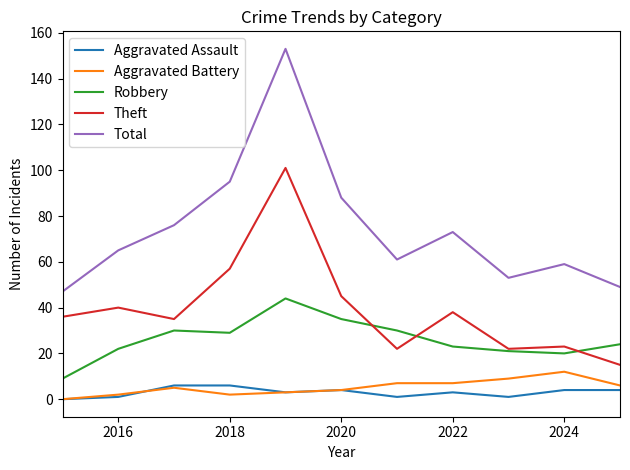

Reading left to right, extract all data points from this chart.

Aggravated Assault: 0	1	6	6	3	4	1	3	1	4	4
Aggravated Battery: 0	2	5	2	3	4	7	7	9	12	6
Robbery: 9	22	30	29	44	35	30	23	21	20	24
Theft: 36	40	35	57	101	45	22	38	22	23	15
Total: 47	65	76	95	153	88	61	73	53	59	49